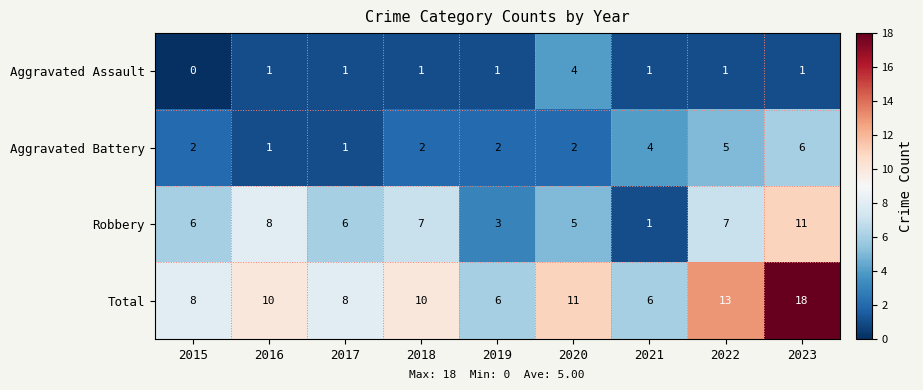

At how many categories does at least one series exceed 0?

9